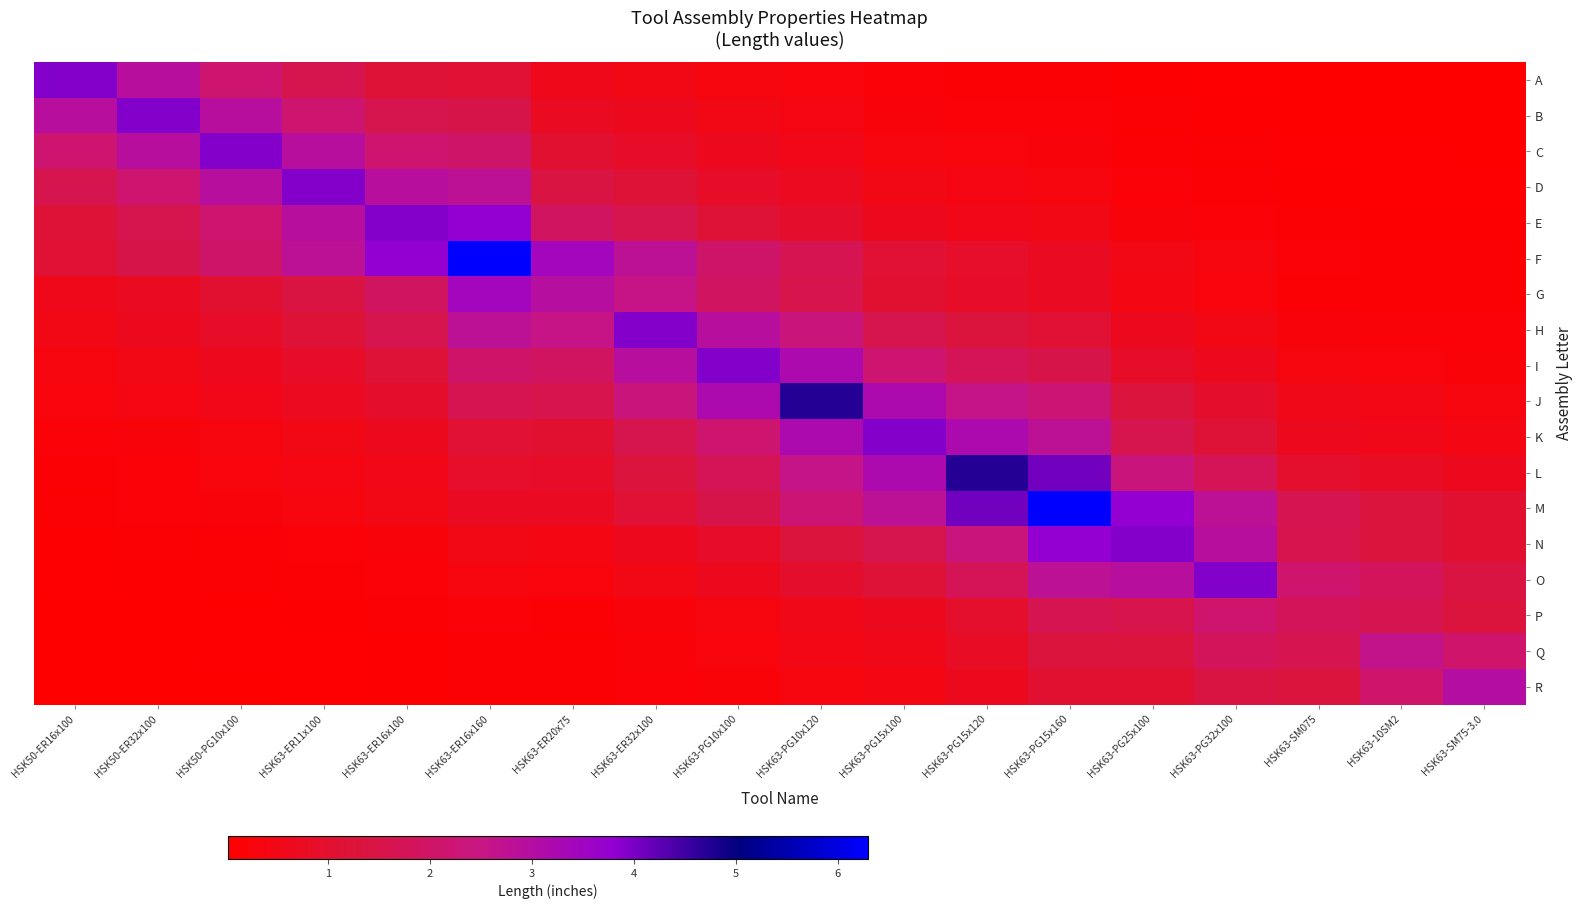

Reading left to right, transcribe all the data shown in this chart.

A: HSK50-ER16x100=3.9	HSK50-ER32x100=2.9	HSK50-PG10x100=2.2	HSK63-ER11x100=1.6	HSK63-ER16x100=1.2	HSK63-ER16x160=1.1	HSK63-ER20x75=0.6	HSK63-ER32x100=0.5	HSK63-PG10x100=0.4	HSK63-PG10x120=0.3	HSK63-PG15x100=0.2	HSK63-PG15x120=0.2	HSK63-PG15x160=0.1	HSK63-PG25x100=0.1	HSK63-PG32x100=0.1	HSK63-SM075=0.0	HSK63-10SM2=0.0	HSK63-SM75-3.0=0.0
B: HSK50-ER16x100=2.9	HSK50-ER32x100=3.9	HSK50-PG10x100=2.9	HSK63-ER11x100=2.2	HSK63-ER16x100=1.6	HSK63-ER16x160=1.5	HSK63-ER20x75=0.8	HSK63-ER32x100=0.7	HSK63-PG10x100=0.5	HSK63-PG10x120=0.4	HSK63-PG15x100=0.3	HSK63-PG15x120=0.2	HSK63-PG15x160=0.2	HSK63-PG25x100=0.1	HSK63-PG32x100=0.1	HSK63-SM075=0.0	HSK63-10SM2=0.0	HSK63-SM75-3.0=0.0
C: HSK50-ER16x100=2.2	HSK50-ER32x100=2.9	HSK50-PG10x100=3.9	HSK63-ER11x100=2.9	HSK63-ER16x100=2.2	HSK63-ER16x160=2.1	HSK63-ER20x75=1.0	HSK63-ER32x100=0.9	HSK63-PG10x100=0.7	HSK63-PG10x120=0.5	HSK63-PG15x100=0.4	HSK63-PG15x120=0.3	HSK63-PG15x160=0.3	HSK63-PG25x100=0.1	HSK63-PG32x100=0.1	HSK63-SM075=0.1	HSK63-10SM2=0.0	HSK63-SM75-3.0=0.0
D: HSK50-ER16x100=1.6	HSK50-ER32x100=2.2	HSK50-PG10x100=2.9	HSK63-ER11x100=3.9	HSK63-ER16x100=2.9	HSK63-ER16x160=2.8	HSK63-ER20x75=1.4	HSK63-ER32x100=1.2	HSK63-PG10x100=0.9	HSK63-PG10x120=0.7	HSK63-PG15x100=0.5	HSK63-PG15x120=0.4	HSK63-PG15x160=0.3	HSK63-PG25x100=0.2	HSK63-PG32x100=0.1	HSK63-SM075=0.1	HSK63-10SM2=0.1	HSK63-SM75-3.0=0.1
E: HSK50-ER16x100=1.2	HSK50-ER32x100=1.6	HSK50-PG10x100=2.2	HSK63-ER11x100=2.9	HSK63-ER16x100=3.9	HSK63-ER16x160=3.8	HSK63-ER20x75=1.9	HSK63-ER32x100=1.6	HSK63-PG10x100=1.2	HSK63-PG10x120=1.0	HSK63-PG15x100=0.7	HSK63-PG15x120=0.5	HSK63-PG15x160=0.5	HSK63-PG25x100=0.3	HSK63-PG32x100=0.2	HSK63-SM075=0.1	HSK63-10SM2=0.1	HSK63-SM75-3.0=0.1
F: HSK50-ER16x100=1.1	HSK50-ER32x100=1.5	HSK50-PG10x100=2.1	HSK63-ER11x100=2.8	HSK63-ER16x100=3.8	HSK63-ER16x160=6.3	HSK63-ER20x75=3.4	HSK63-ER32x100=2.8	HSK63-PG10x100=2.1	HSK63-PG10x120=1.7	HSK63-PG15x100=1.1	HSK63-PG15x120=0.9	HSK63-PG15x160=0.8	HSK63-PG25x100=0.5	HSK63-PG32x100=0.3	HSK63-SM075=0.2	HSK63-10SM2=0.2	HSK63-SM75-3.0=0.1
G: HSK50-ER16x100=0.6	HSK50-ER32x100=0.8	HSK50-PG10x100=1.0	HSK63-ER11x100=1.4	HSK63-ER16x100=1.9	HSK63-ER16x160=3.4	HSK63-ER20x75=3.0	HSK63-ER32x100=2.6	HSK63-PG10x100=1.9	HSK63-PG10x120=1.6	HSK63-PG15x100=1.0	HSK63-PG15x120=0.9	HSK63-PG15x160=0.8	HSK63-PG25x100=0.4	HSK63-PG32x100=0.3	HSK63-SM075=0.2	HSK63-10SM2=0.1	HSK63-SM75-3.0=0.1
H: HSK50-ER16x100=0.5	HSK50-ER32x100=0.7	HSK50-PG10x100=0.9	HSK63-ER11x100=1.2	HSK63-ER16x100=1.6	HSK63-ER16x160=2.8	HSK63-ER20x75=2.6	HSK63-ER32x100=3.9	HSK63-PG10x100=2.9	HSK63-PG10x120=2.4	HSK63-PG15x100=1.6	HSK63-PG15x120=1.3	HSK63-PG15x160=1.1	HSK63-PG25x100=0.7	HSK63-PG32x100=0.5	HSK63-SM075=0.3	HSK63-10SM2=0.2	HSK63-SM75-3.0=0.2
I: HSK50-ER16x100=0.4	HSK50-ER32x100=0.5	HSK50-PG10x100=0.7	HSK63-ER11x100=0.9	HSK63-ER16x100=1.2	HSK63-ER16x160=2.1	HSK63-ER20x75=1.9	HSK63-ER32x100=2.9	HSK63-PG10x100=3.9	HSK63-PG10x120=3.2	HSK63-PG15x100=2.2	HSK63-PG15x120=1.8	HSK63-PG15x160=1.5	HSK63-PG25x100=0.9	HSK63-PG32x100=0.7	HSK63-SM075=0.3	HSK63-10SM2=0.3	HSK63-SM75-3.0=0.2
J: HSK50-ER16x100=0.3	HSK50-ER32x100=0.4	HSK50-PG10x100=0.5	HSK63-ER11x100=0.7	HSK63-ER16x100=1.0	HSK63-ER16x160=1.7	HSK63-ER20x75=1.6	HSK63-ER32x100=2.4	HSK63-PG10x100=3.2	HSK63-PG10x120=4.7	HSK63-PG15x100=3.2	HSK63-PG15x120=2.6	HSK63-PG15x160=2.2	HSK63-PG25x100=1.3	HSK63-PG32x100=1.0	HSK63-SM075=0.5	HSK63-10SM2=0.4	HSK63-SM75-3.0=0.4
K: HSK50-ER16x100=0.2	HSK50-ER32x100=0.3	HSK50-PG10x100=0.4	HSK63-ER11x100=0.5	HSK63-ER16x100=0.7	HSK63-ER16x160=1.1	HSK63-ER20x75=1.0	HSK63-ER32x100=1.6	HSK63-PG10x100=2.2	HSK63-PG10x120=3.2	HSK63-PG15x100=3.9	HSK63-PG15x120=3.2	HSK63-PG15x160=2.8	HSK63-PG25x100=1.6	HSK63-PG32x100=1.2	HSK63-SM075=0.6	HSK63-10SM2=0.5	HSK63-SM75-3.0=0.4
L: HSK50-ER16x100=0.2	HSK50-ER32x100=0.2	HSK50-PG10x100=0.3	HSK63-ER11x100=0.4	HSK63-ER16x100=0.5	HSK63-ER16x160=0.9	HSK63-ER20x75=0.9	HSK63-ER32x100=1.3	HSK63-PG10x100=1.8	HSK63-PG10x120=2.6	HSK63-PG15x100=3.2	HSK63-PG15x120=4.7	HSK63-PG15x160=4.1	HSK63-PG25x100=2.4	HSK63-PG32x100=1.8	HSK63-SM075=1.0	HSK63-10SM2=0.8	HSK63-SM75-3.0=0.6
M: HSK50-ER16x100=0.1	HSK50-ER32x100=0.2	HSK50-PG10x100=0.3	HSK63-ER11x100=0.3	HSK63-ER16x100=0.5	HSK63-ER16x160=0.8	HSK63-ER20x75=0.8	HSK63-ER32x100=1.1	HSK63-PG10x100=1.5	HSK63-PG10x120=2.2	HSK63-PG15x100=2.8	HSK63-PG15x120=4.1	HSK63-PG15x160=6.3	HSK63-PG25x100=3.8	HSK63-PG32x100=2.8	HSK63-SM075=1.6	HSK63-10SM2=1.3	HSK63-SM75-3.0=1.0
N: HSK50-ER16x100=0.1	HSK50-ER32x100=0.1	HSK50-PG10x100=0.1	HSK63-ER11x100=0.2	HSK63-ER16x100=0.3	HSK63-ER16x160=0.5	HSK63-ER20x75=0.4	HSK63-ER32x100=0.7	HSK63-PG10x100=0.9	HSK63-PG10x120=1.3	HSK63-PG15x100=1.6	HSK63-PG15x120=2.4	HSK63-PG15x160=3.8	HSK63-PG25x100=3.9	HSK63-PG32x100=2.9	HSK63-SM075=1.6	HSK63-10SM2=1.3	HSK63-SM75-3.0=1.0
O: HSK50-ER16x100=0.1	HSK50-ER32x100=0.1	HSK50-PG10x100=0.1	HSK63-ER11x100=0.1	HSK63-ER16x100=0.2	HSK63-ER16x160=0.3	HSK63-ER20x75=0.3	HSK63-ER32x100=0.5	HSK63-PG10x100=0.7	HSK63-PG10x120=1.0	HSK63-PG15x100=1.2	HSK63-PG15x120=1.8	HSK63-PG15x160=2.8	HSK63-PG25x100=2.9	HSK63-PG32x100=3.9	HSK63-SM075=2.1	HSK63-10SM2=1.8	HSK63-SM75-3.0=1.4
P: HSK50-ER16x100=0.0	HSK50-ER32x100=0.0	HSK50-PG10x100=0.1	HSK63-ER11x100=0.1	HSK63-ER16x100=0.1	HSK63-ER16x160=0.2	HSK63-ER20x75=0.2	HSK63-ER32x100=0.3	HSK63-PG10x100=0.3	HSK63-PG10x120=0.5	HSK63-PG15x100=0.6	HSK63-PG15x120=1.0	HSK63-PG15x160=1.6	HSK63-PG25x100=1.6	HSK63-PG32x100=2.1	HSK63-SM075=1.8	HSK63-10SM2=1.6	HSK63-SM75-3.0=1.3
Q: HSK50-ER16x100=0.0	HSK50-ER32x100=0.0	HSK50-PG10x100=0.0	HSK63-ER11x100=0.1	HSK63-ER16x100=0.1	HSK63-ER16x160=0.2	HSK63-ER20x75=0.1	HSK63-ER32x100=0.2	HSK63-PG10x100=0.3	HSK63-PG10x120=0.4	HSK63-PG15x100=0.5	HSK63-PG15x120=0.8	HSK63-PG15x160=1.3	HSK63-PG25x100=1.3	HSK63-PG32x100=1.8	HSK63-SM075=1.6	HSK63-10SM2=2.6	HSK63-SM75-3.0=2.1
R: HSK50-ER16x100=0.0	HSK50-ER32x100=0.0	HSK50-PG10x100=0.0	HSK63-ER11x100=0.1	HSK63-ER16x100=0.1	HSK63-ER16x160=0.1	HSK63-ER20x75=0.1	HSK63-ER32x100=0.2	HSK63-PG10x100=0.2	HSK63-PG10x120=0.4	HSK63-PG15x100=0.4	HSK63-PG15x120=0.6	HSK63-PG15x160=1.0	HSK63-PG25x100=1.0	HSK63-PG32x100=1.4	HSK63-SM075=1.3	HSK63-10SM2=2.1	HSK63-SM75-3.0=3.0